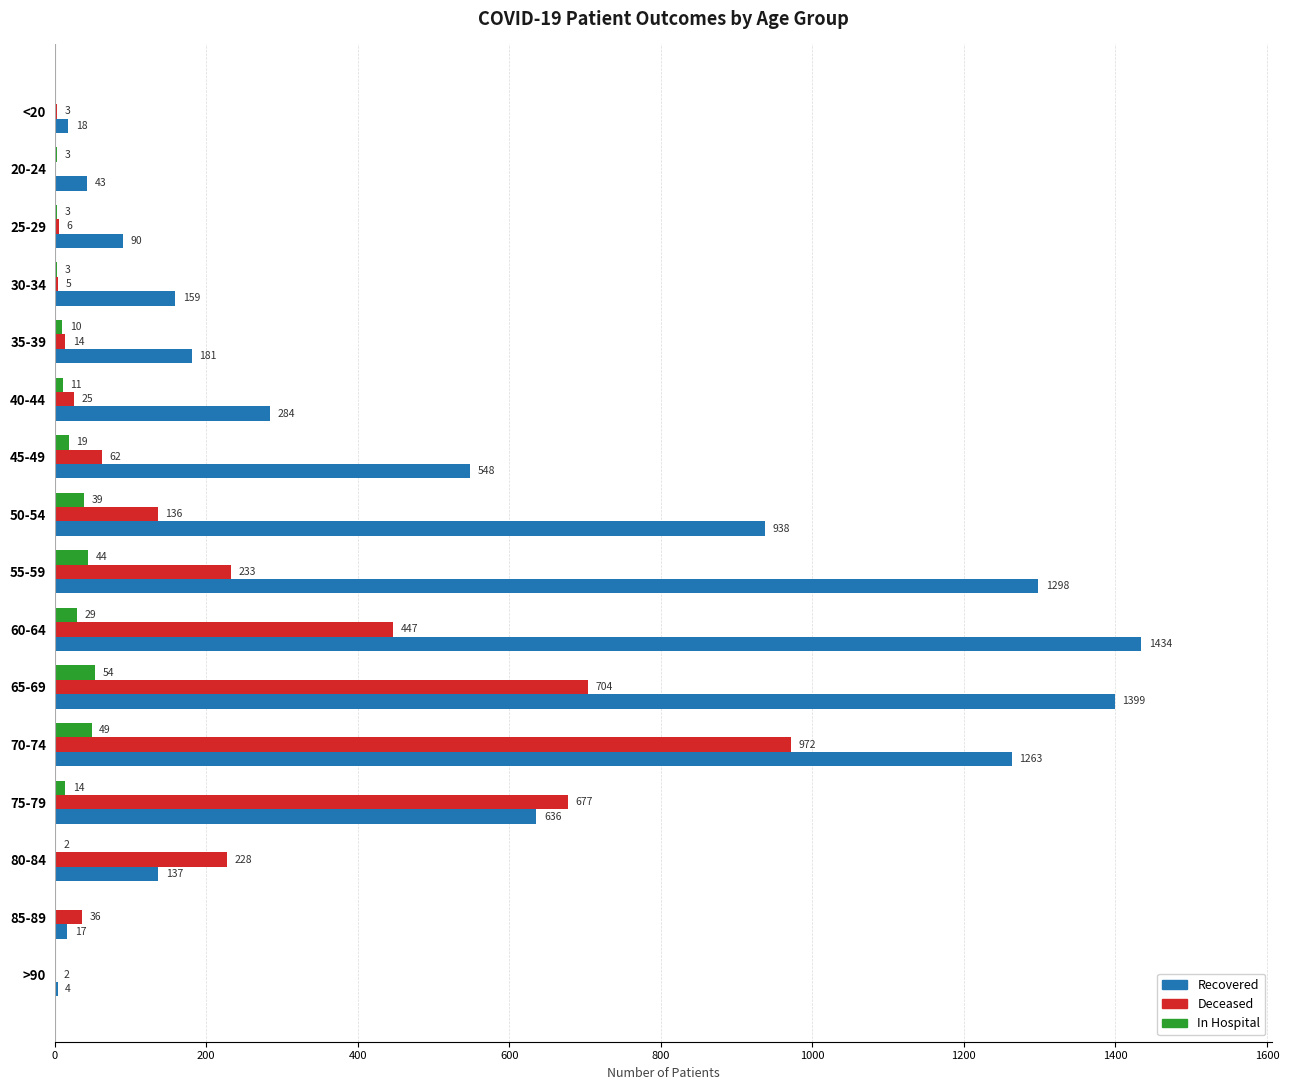

What is the total value across all series at 25-29?

99